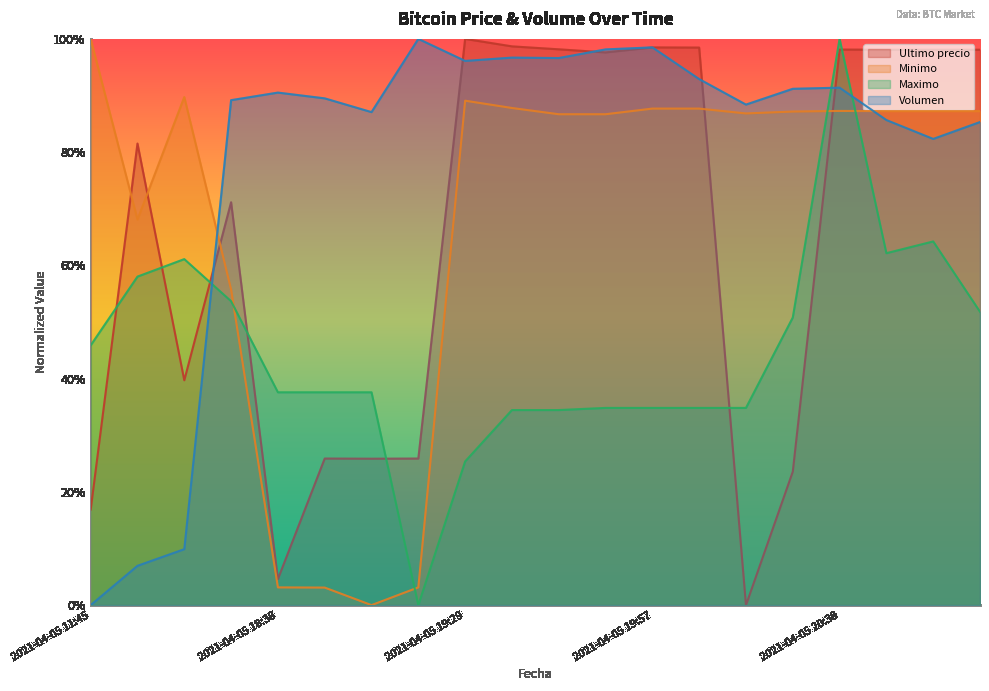

How many interior local valleys does the Ultimo precio series have?

5